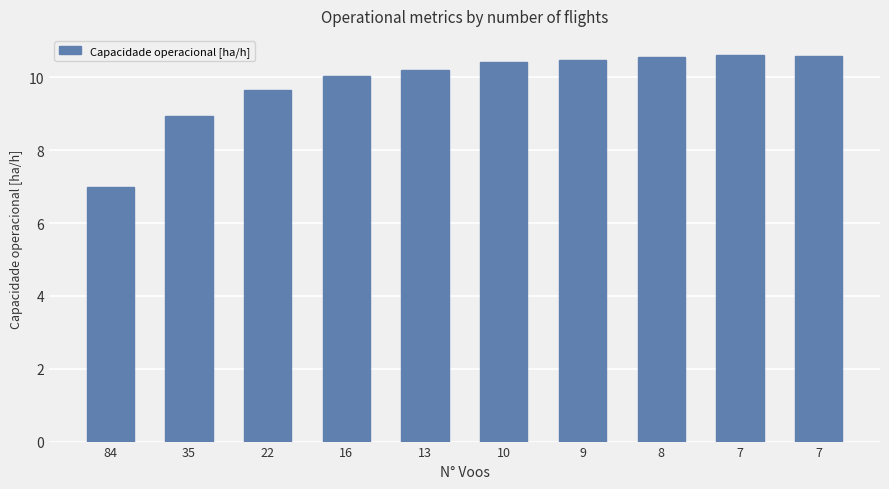

How many categories are shown in the chart?

10